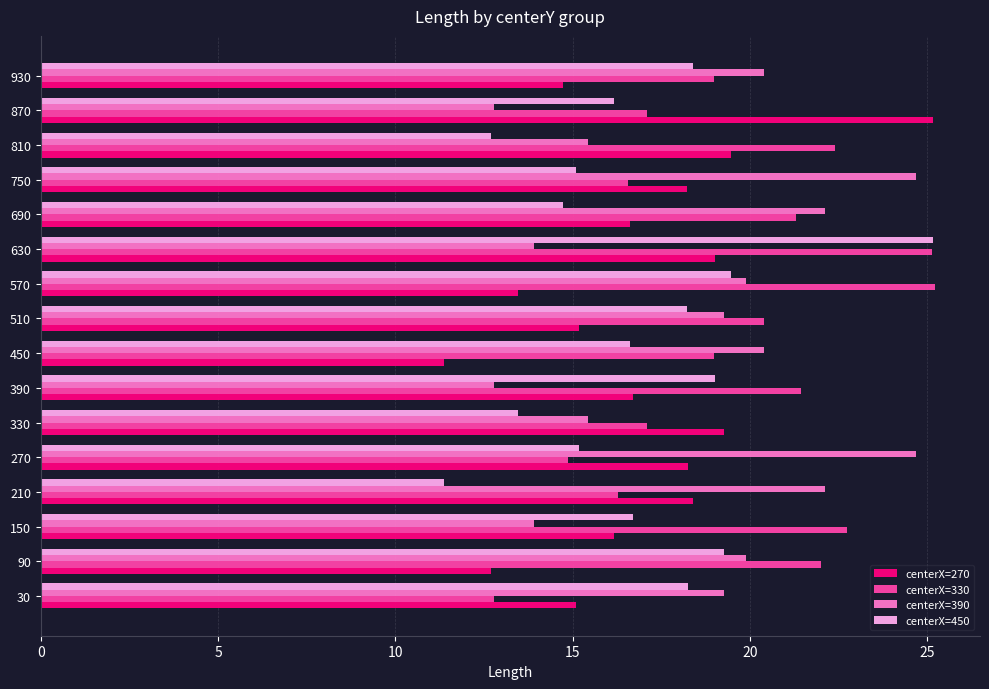

Between 90 and 870, which series saw the biggest shift?

centerX=270